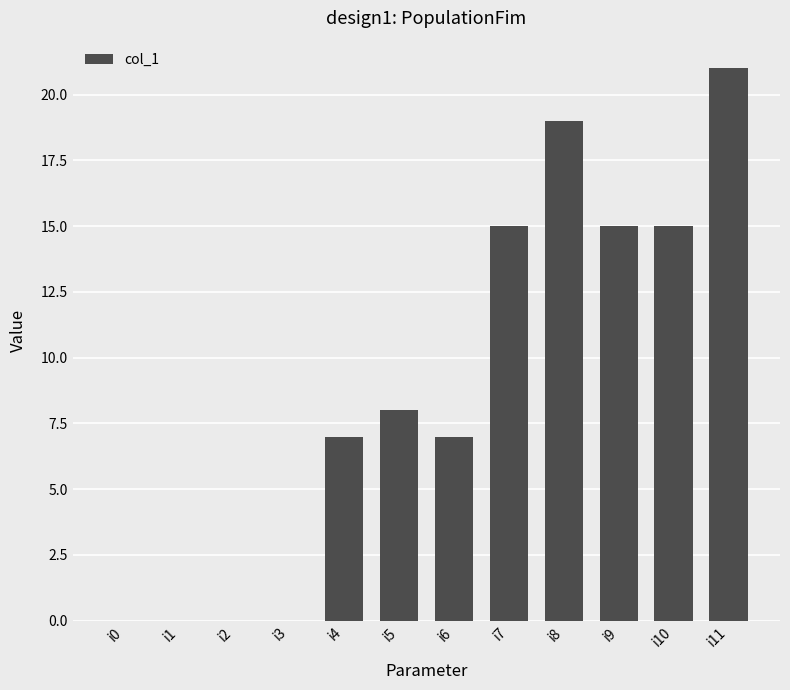

What is the greatest value displayed?

21